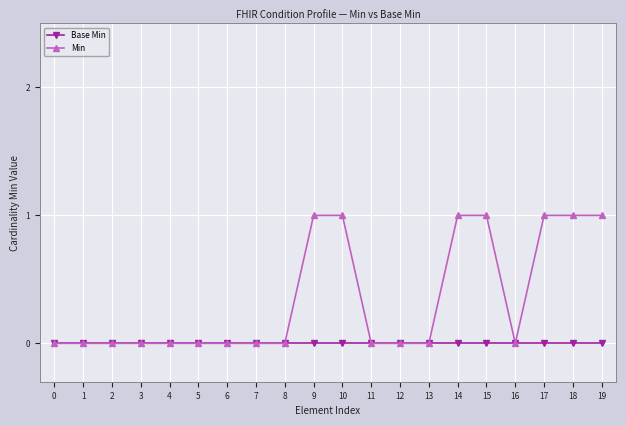

Is the value of Base Min at 8 greater than the value of Min at 9?

No